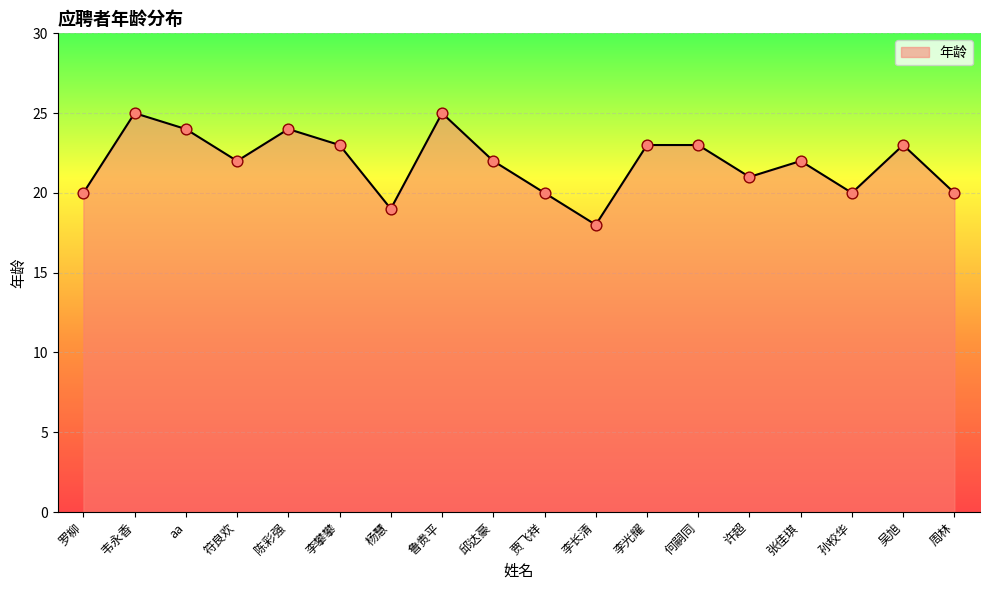

Between 贾飞祥 and 何嗣同, which is larger?

何嗣同